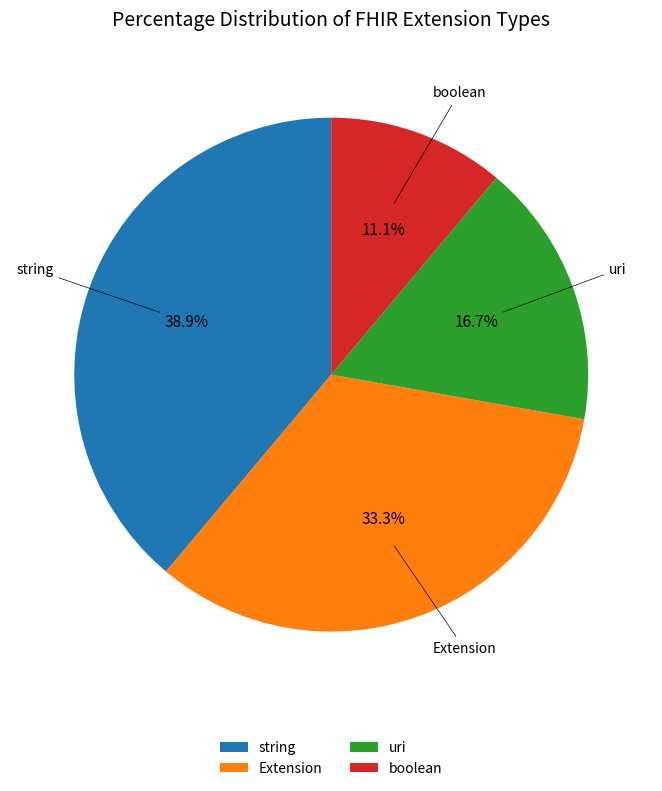

To the nearest percent, what portion does Extension represent?

33%